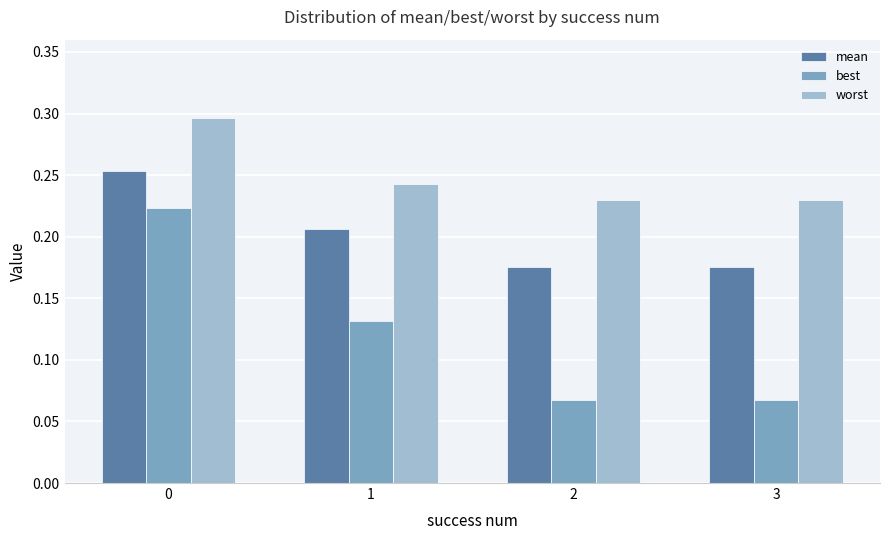

The value of best at 1 is 0.0. True or false?

False